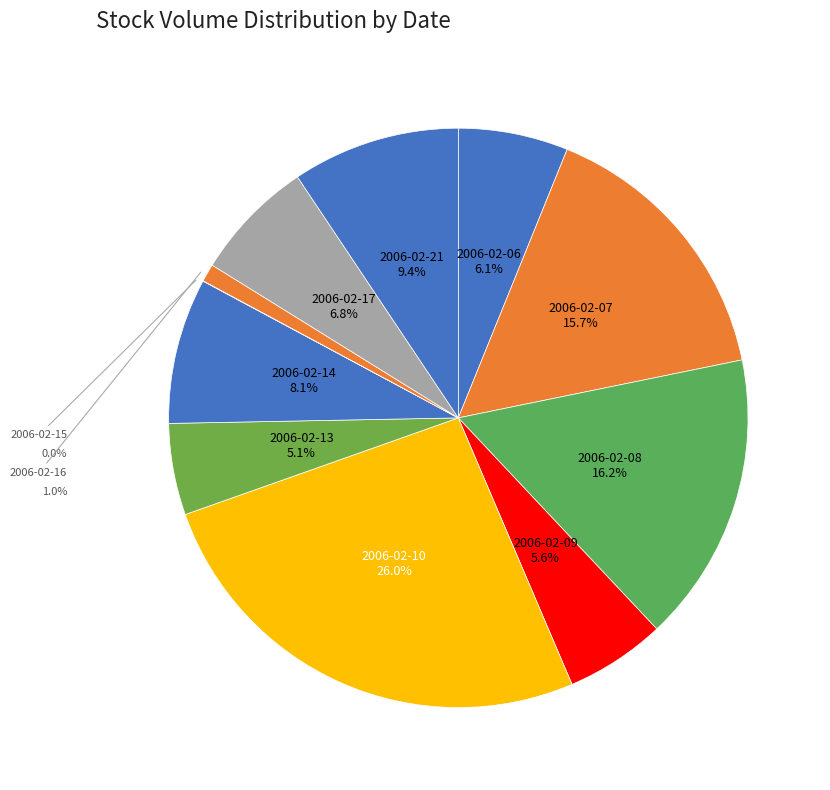

To the nearest percent, what is the difference between the largest and smallest slice percentages?

26%